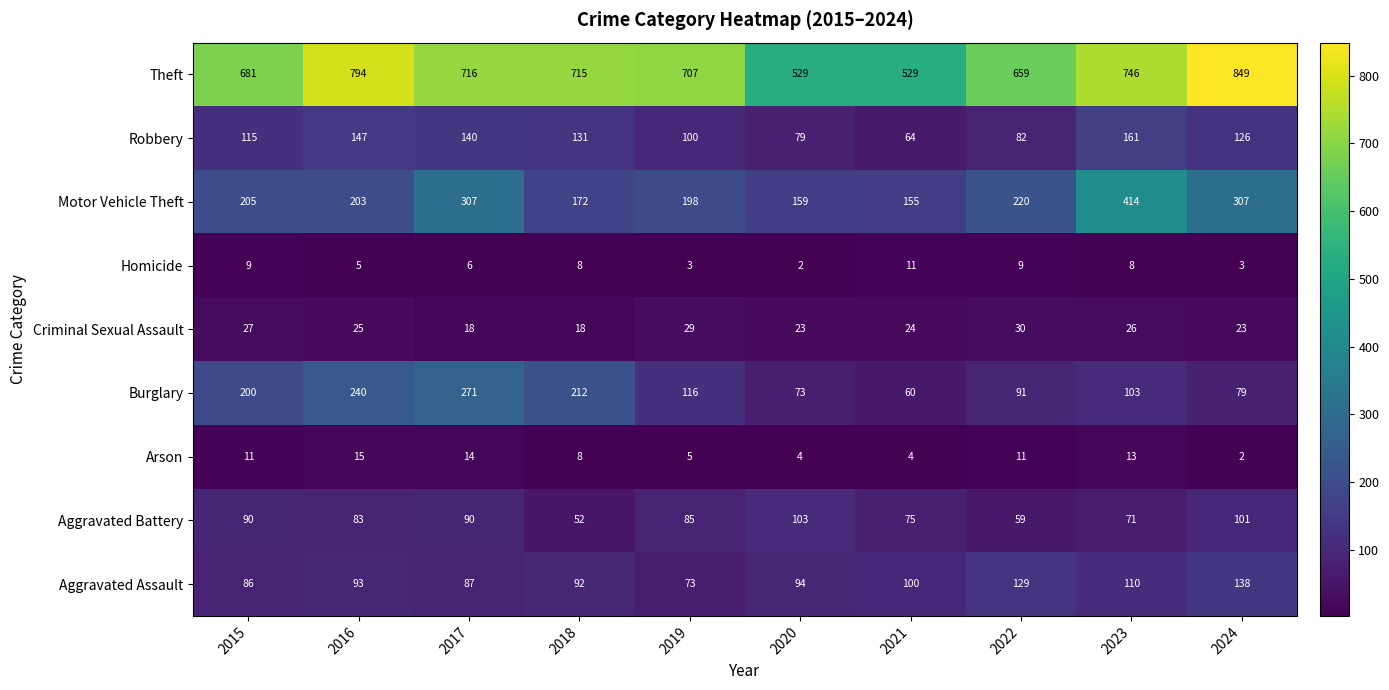

Count the number of categories in the chart.

10